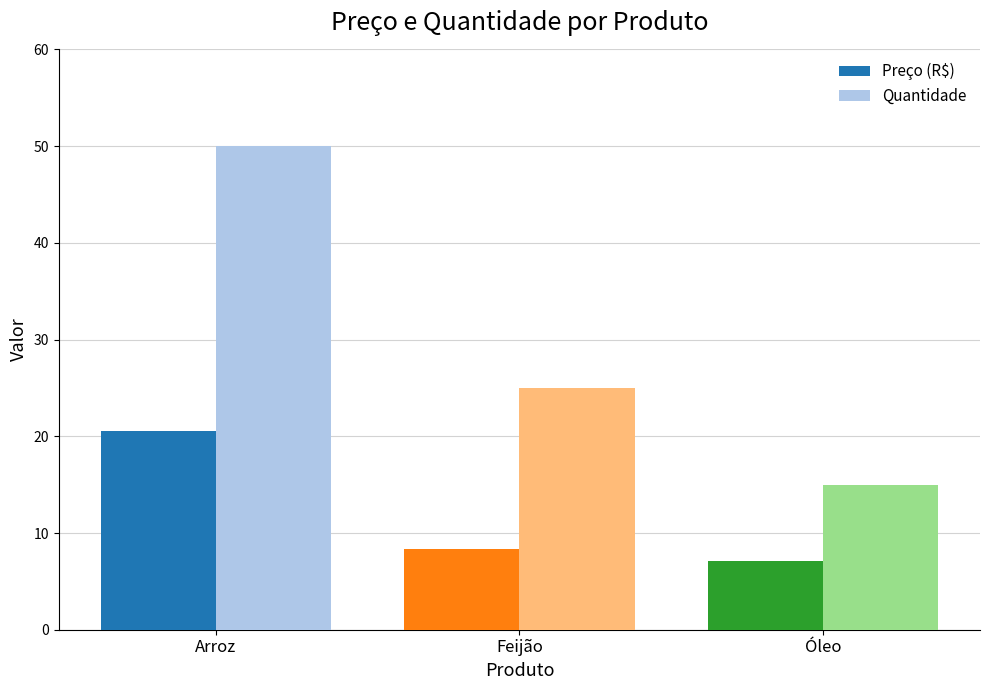

Which series has the largest total across all categories?

Quantidade